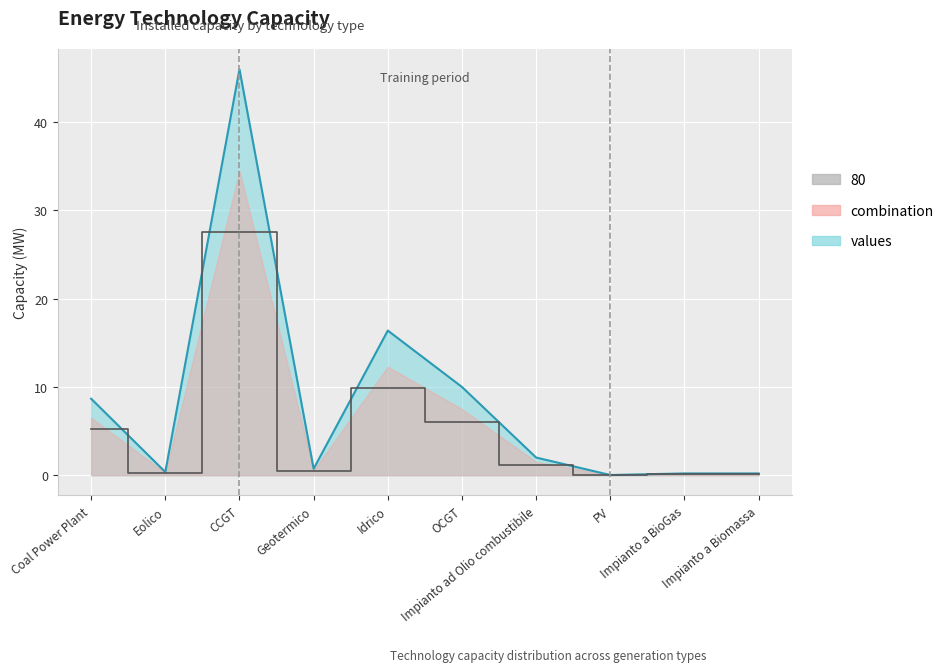

Which has a higher value, Eolico or OCGT?

OCGT